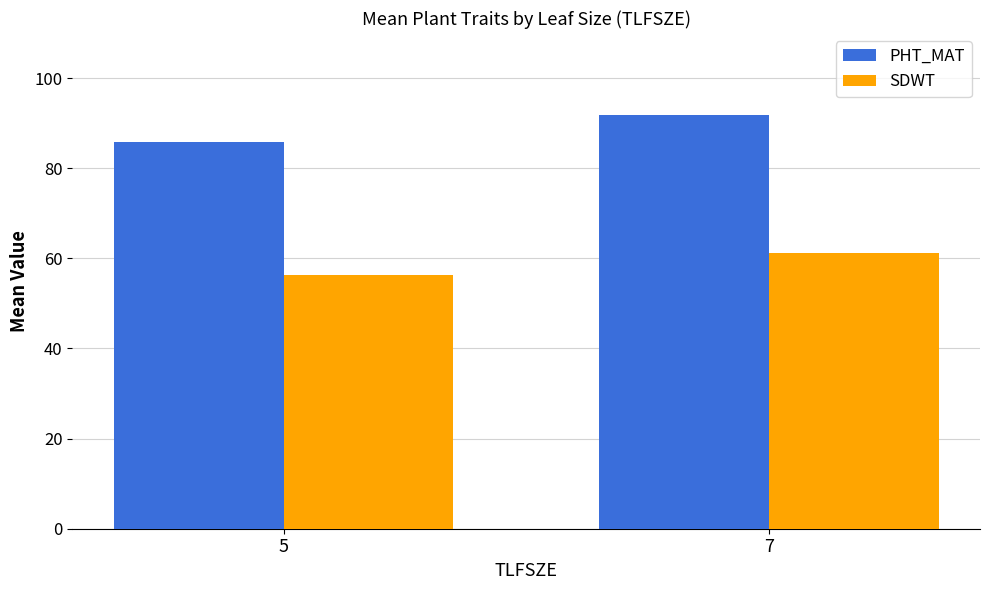

What is the maximum value for PHT_MAT?

91.9